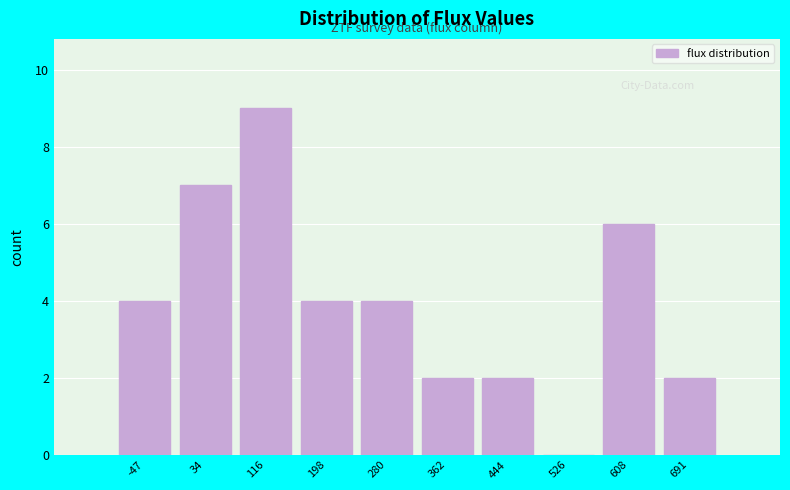

Reading left to right, transcribe all the data shown in this chart.

-47=4	34=7	116=9	198=4	280=4	362=2	444=2	526=0	608=6	691=2